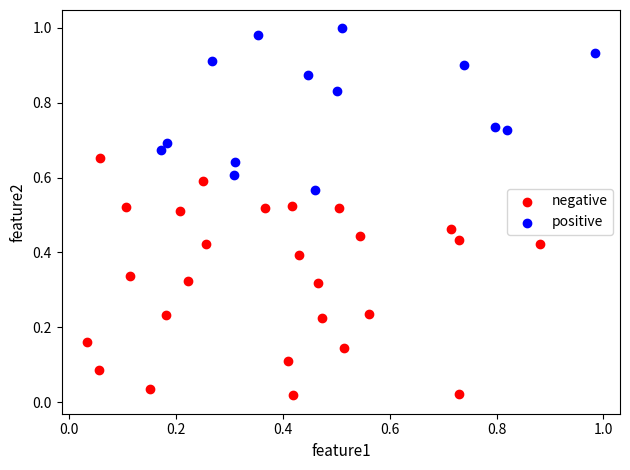

Which series reaches the minimum Y coordinate?

negative